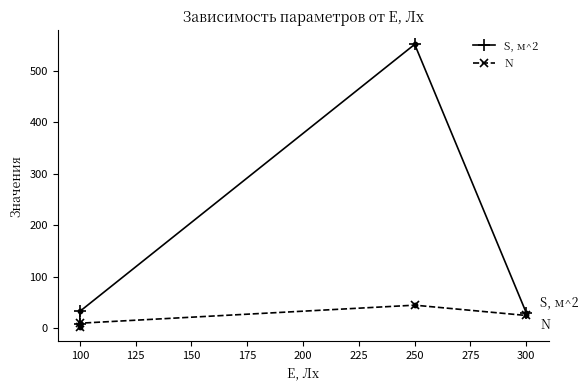

At how many categories does at least one series exceed 307?

1